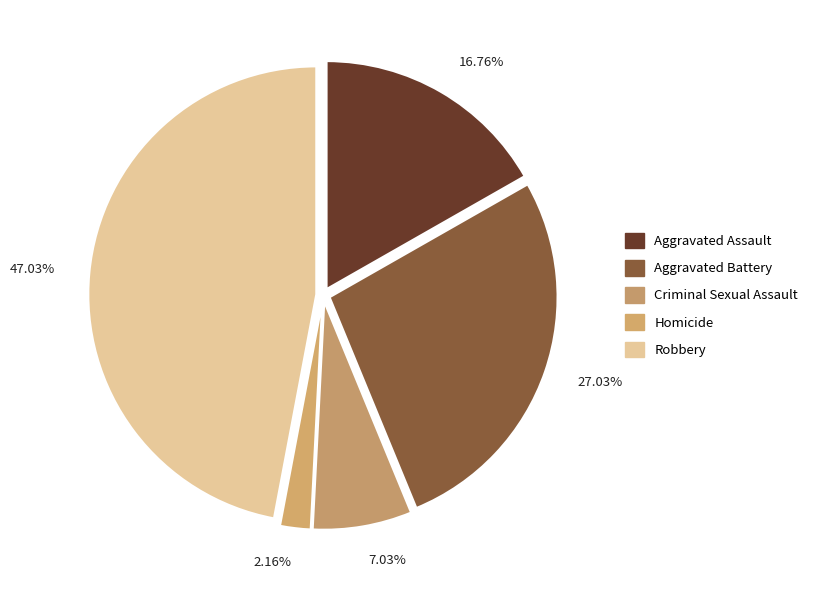

Which has a higher value, Homicide or Criminal Sexual Assault?

Criminal Sexual Assault